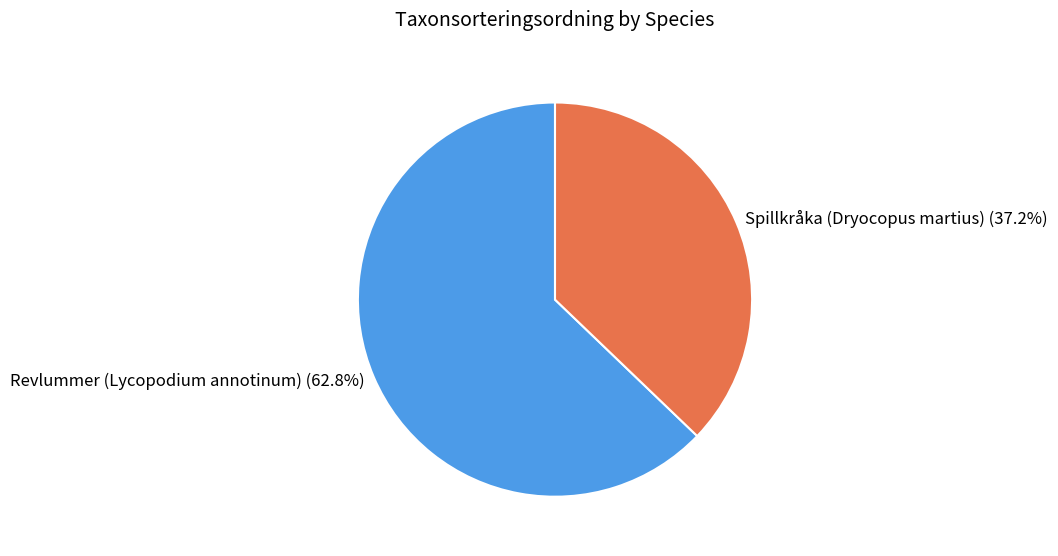

What is the ratio of the value at Spillkråka (Dryocopus martius) to the value at Revlummer (Lycopodium annotinum)?

0.6